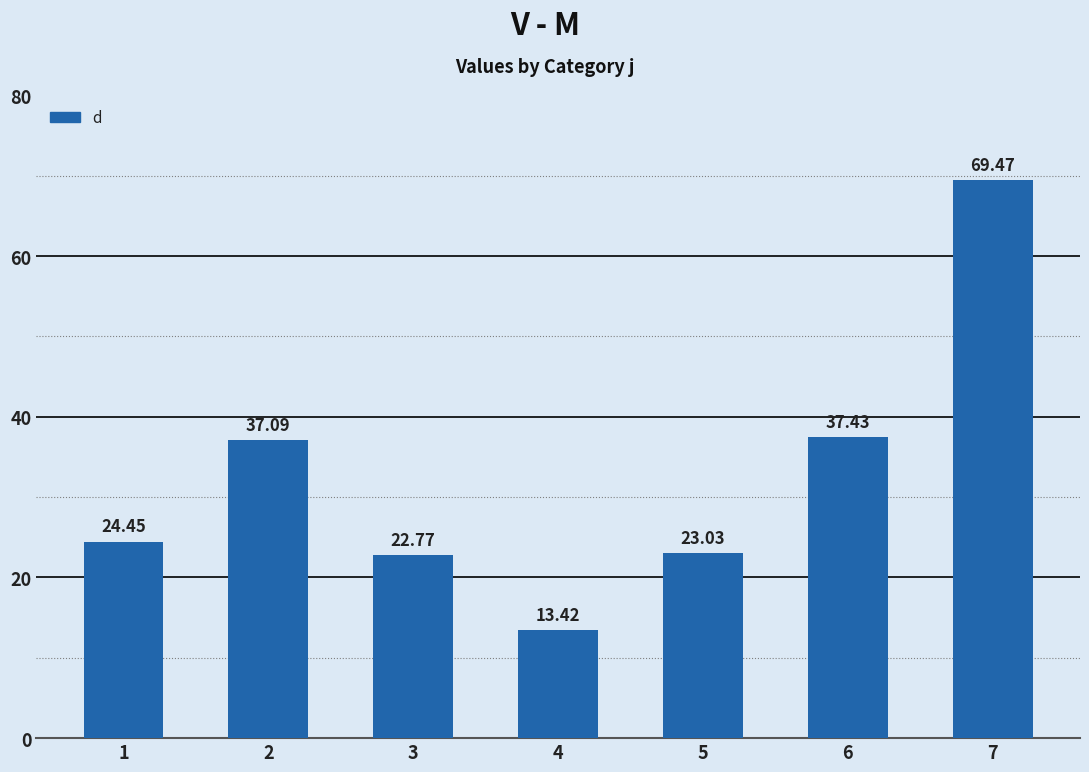

At which label is the value closest to 41?

6